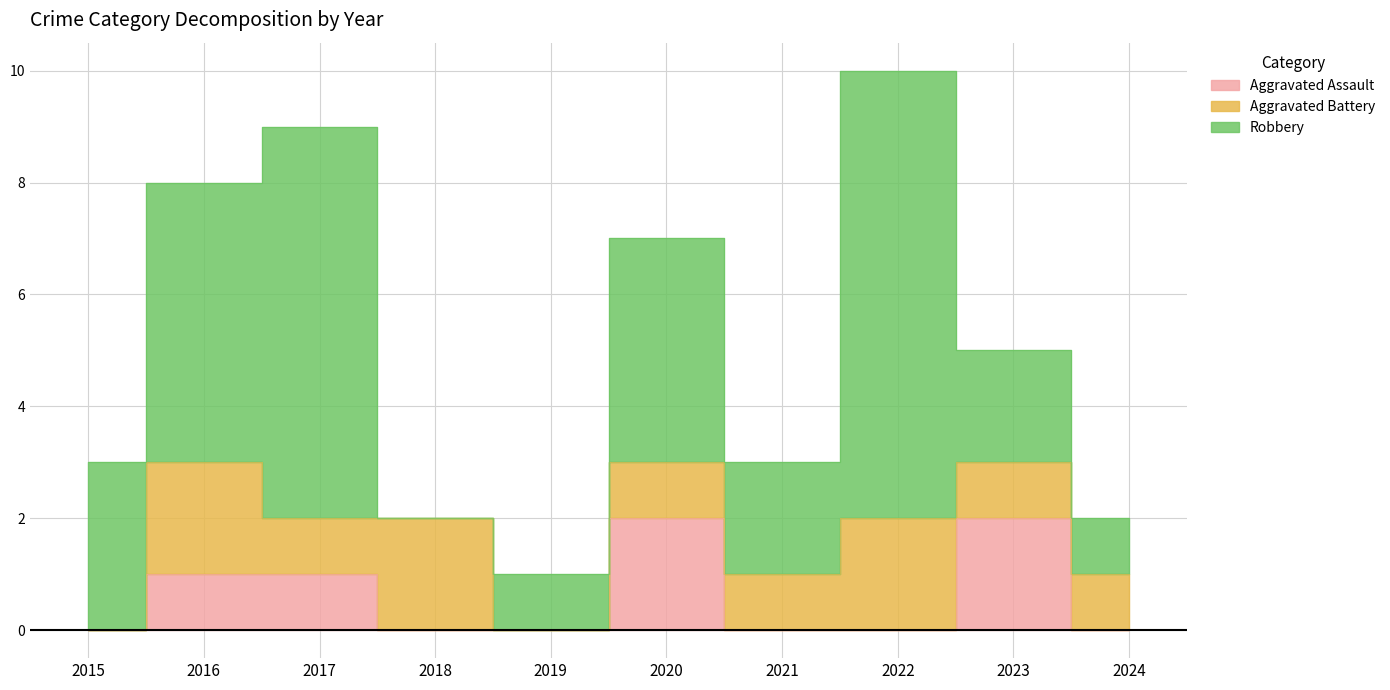

What is the total value across all series at 2023?

5